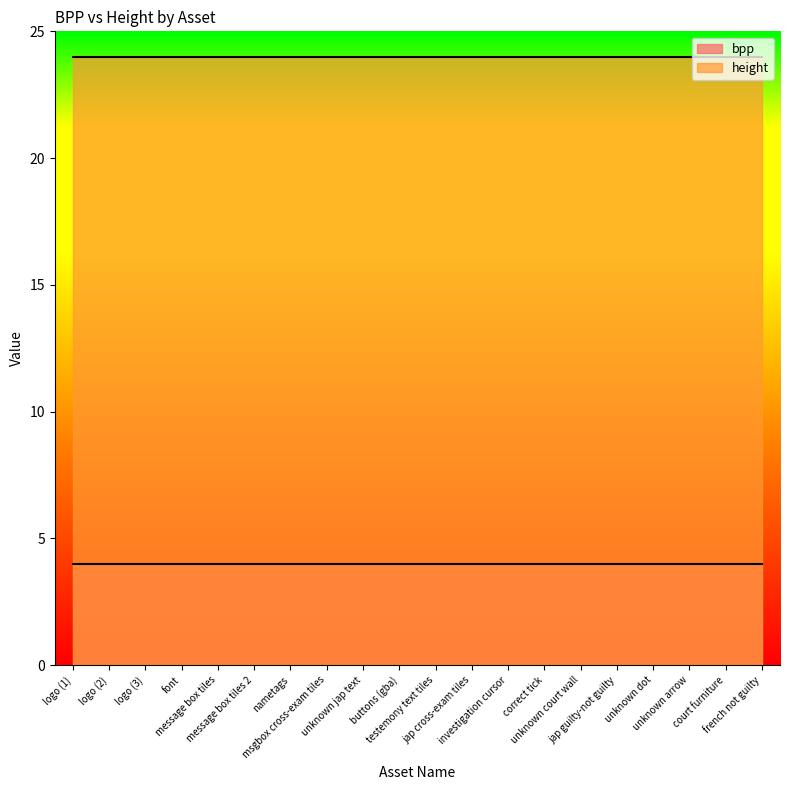

True or false: height and bpp intersect in this chart.

False